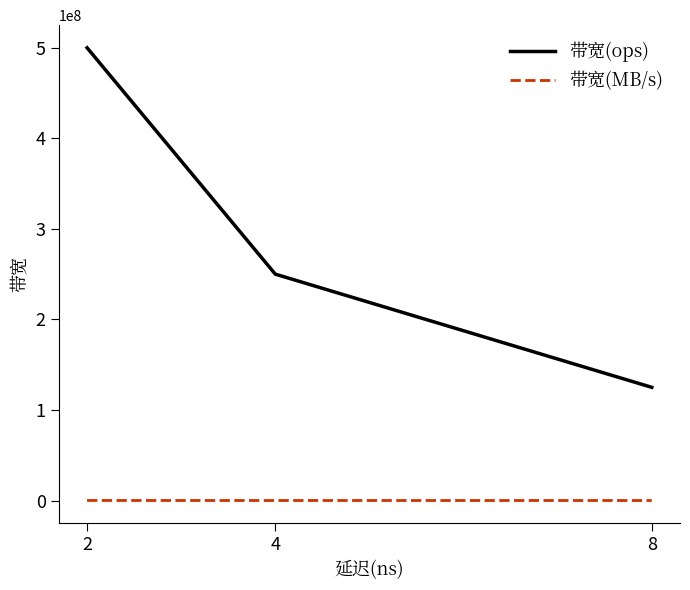

True or false: 带宽(ops) and 带宽(MB/s) cross at least once.

False